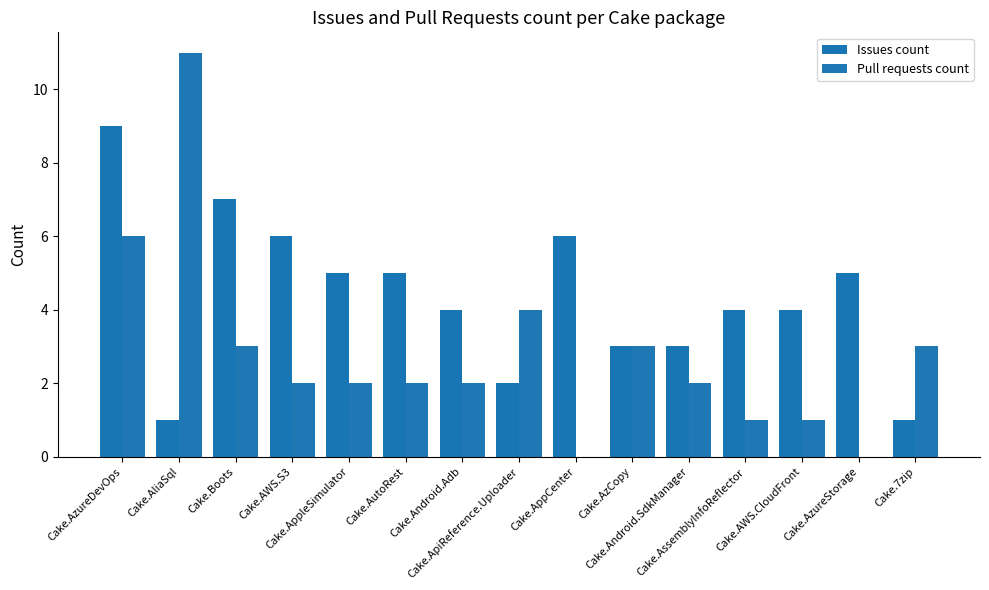

The Pull requests count series shows 0 at Cake.AppCenter. True or false?

True